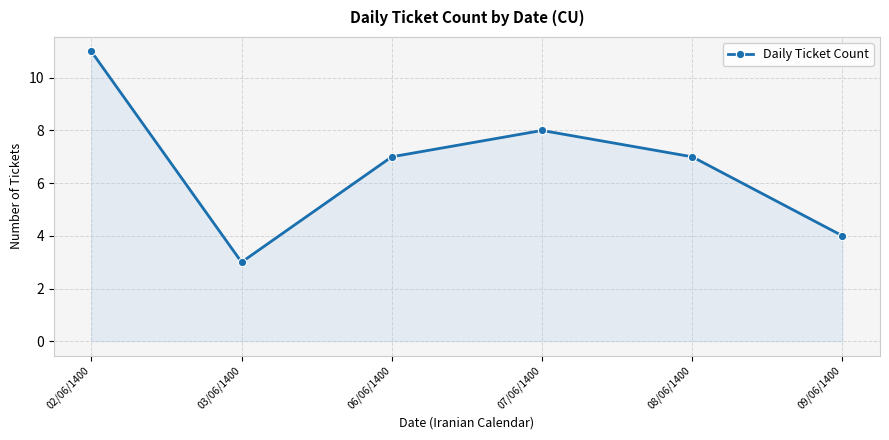

True or false: the data shows 2 at 09/06/1400.

False